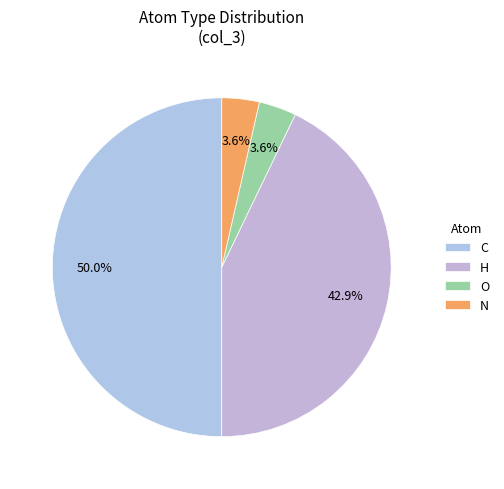

Which category has the smallest portion of the pie?

O